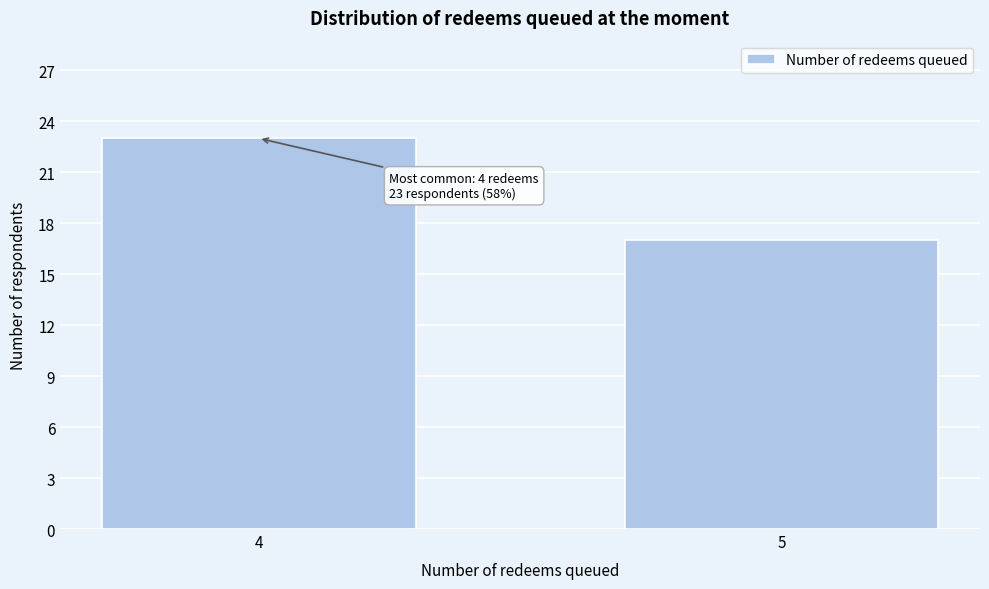

Reading left to right, extract all data points from this chart.

4=23	5=17